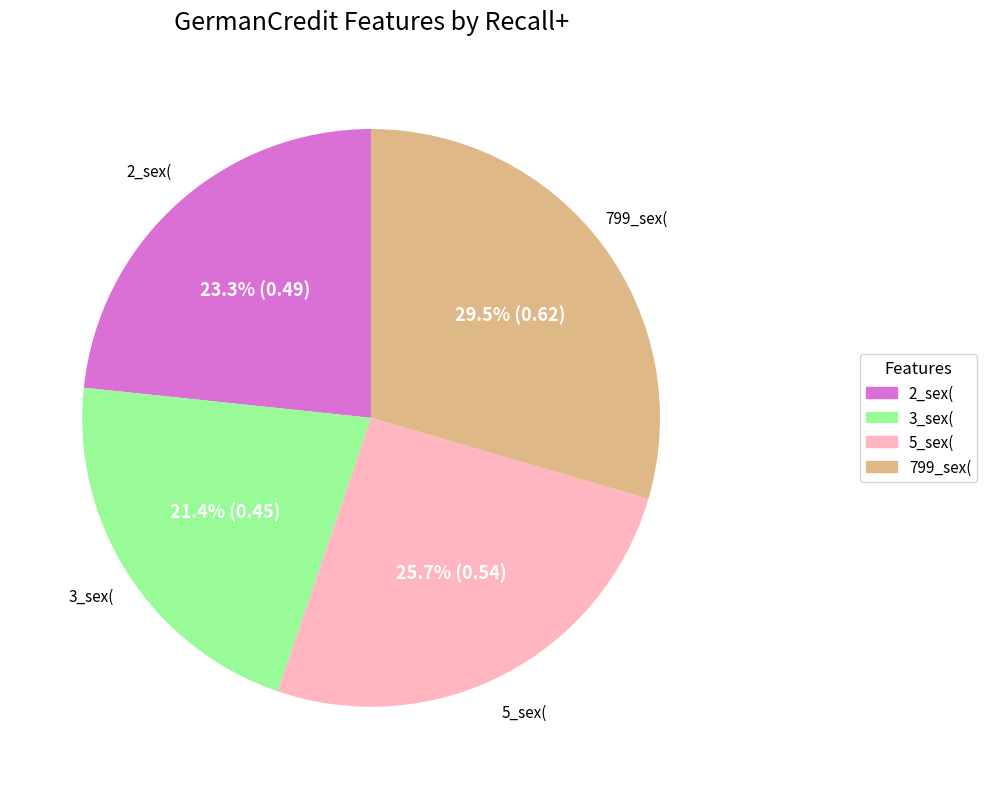

Is there a majority slice in this chart?

No